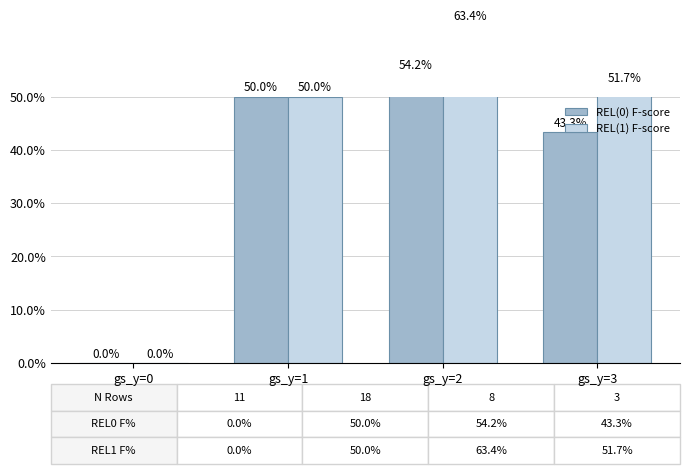

At which category is the sum across all series the highest?

gs_y=2